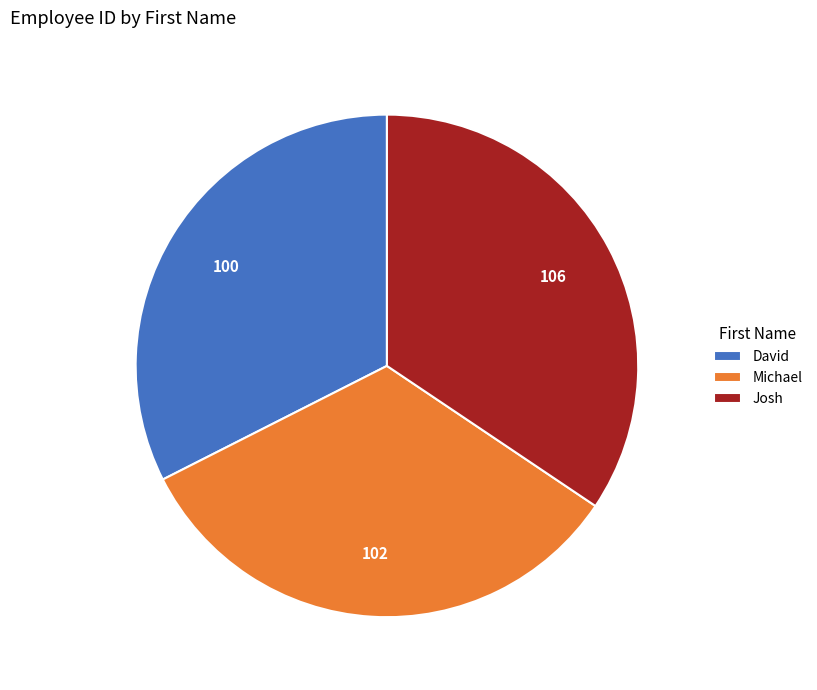

Does Michael represent more than half of the total?

No